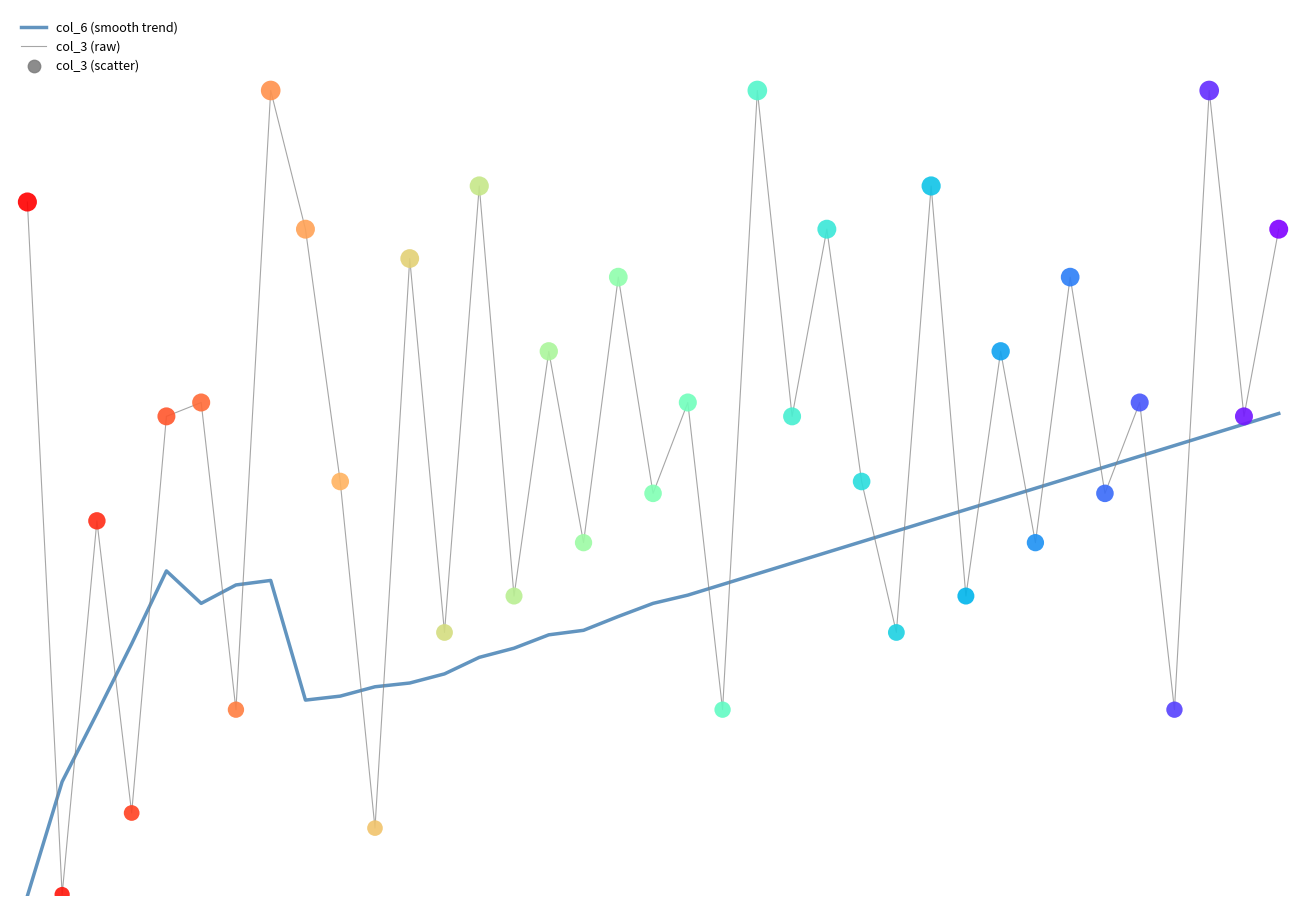

Which series has the largest total across all categories?

col_3 (raw)